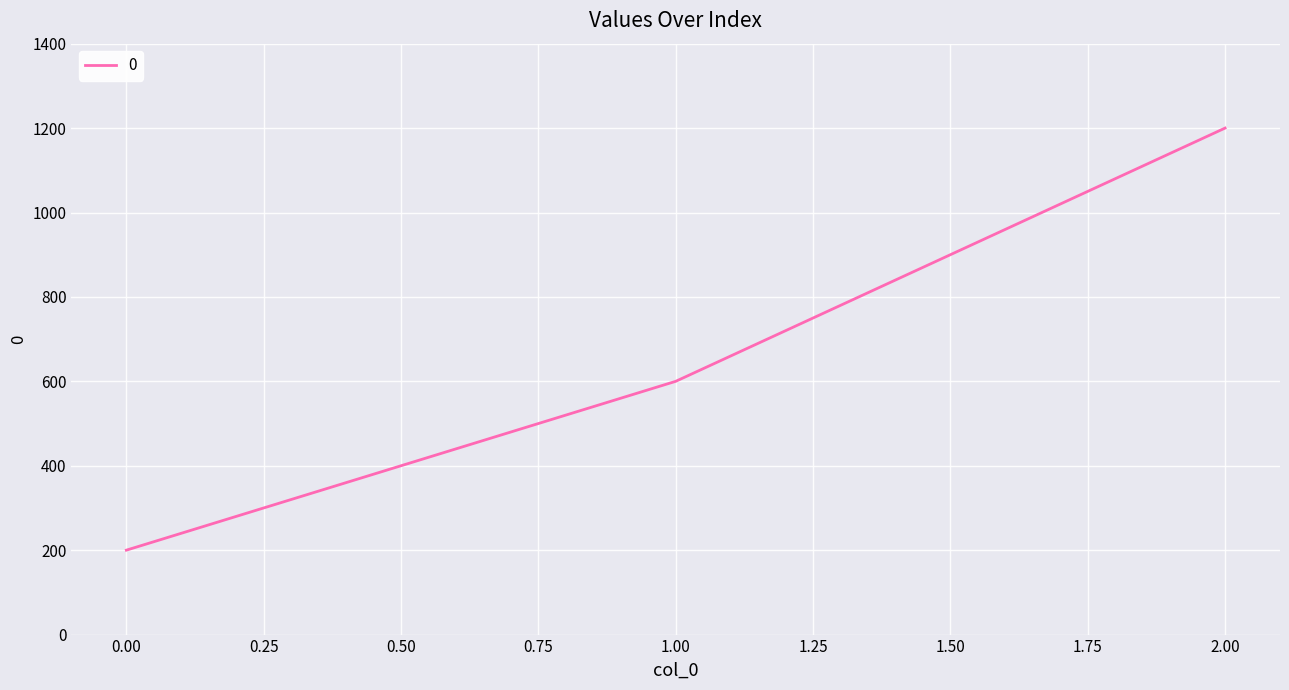

How many values are below 600?

1